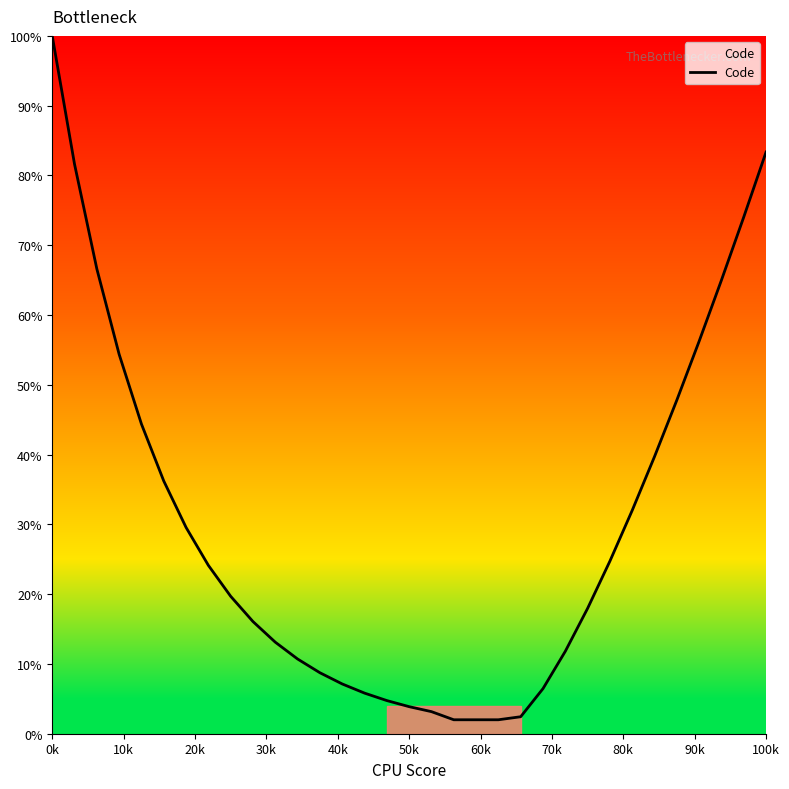

What is the difference between the maximum and minimum values?

98.0